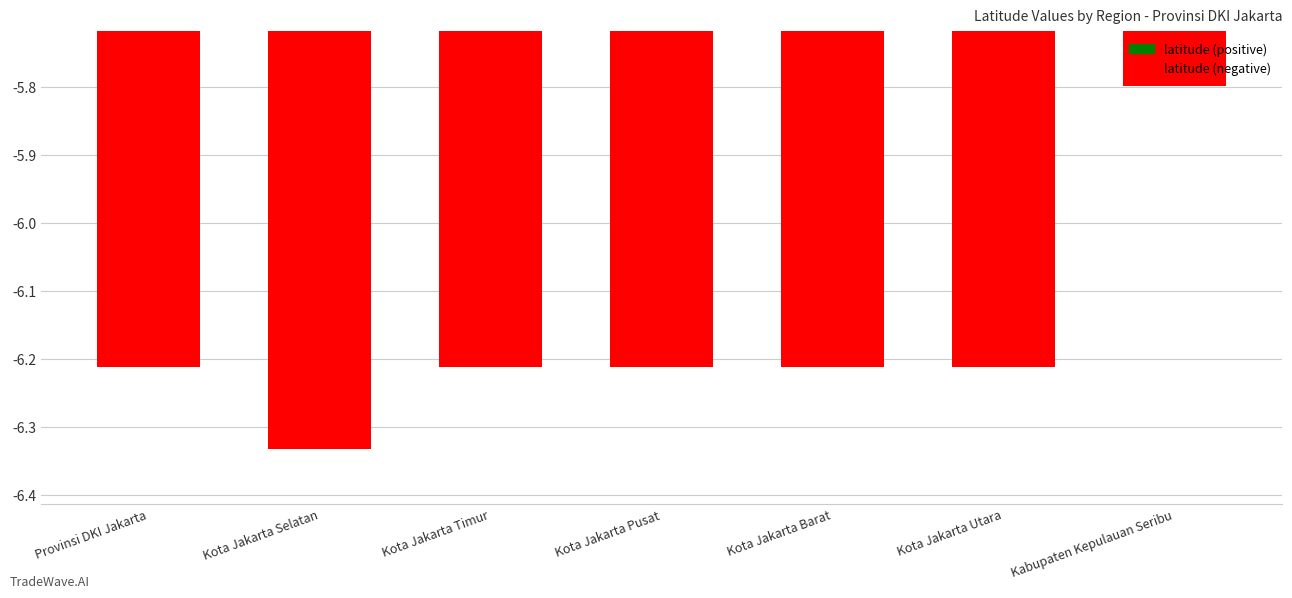

What position from the left is Kota Jakarta Barat?

5